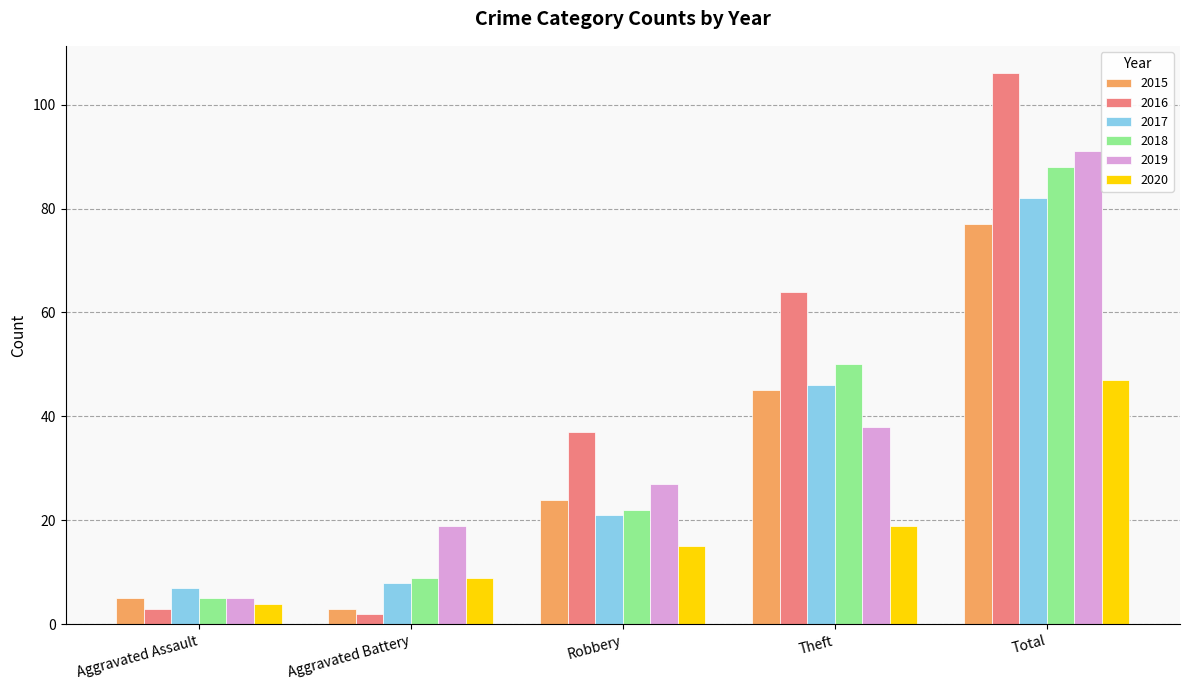

What is the difference between the 2018 values at Theft and Aggravated Battery?

41